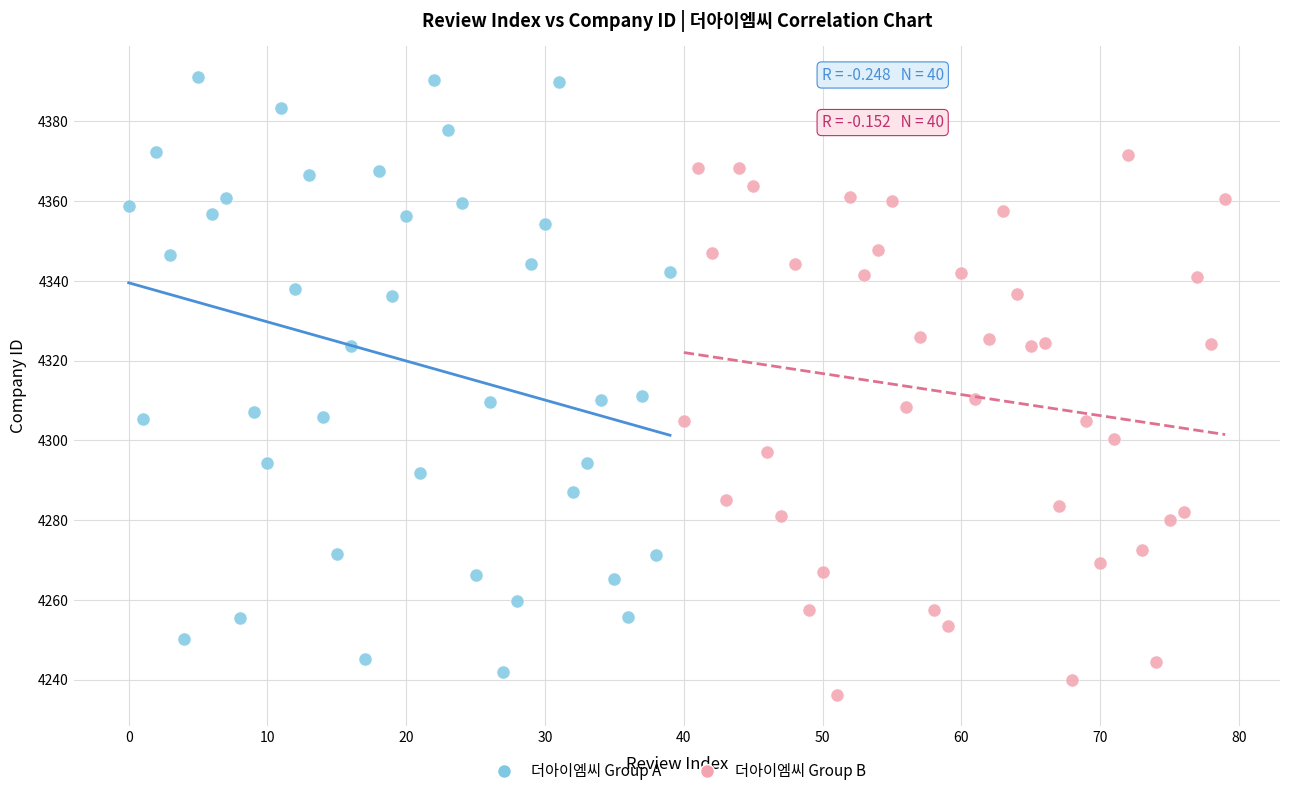

Which series has the widest spread of Y values?

더아이엠씨 Group A